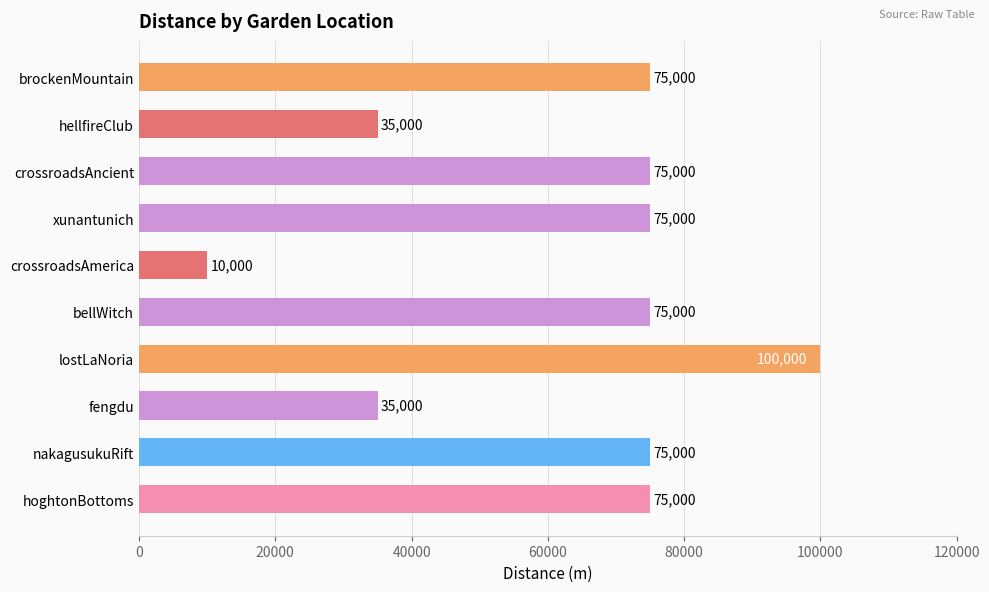

Is it true that the value at hoghtonBottoms is 75000?

True